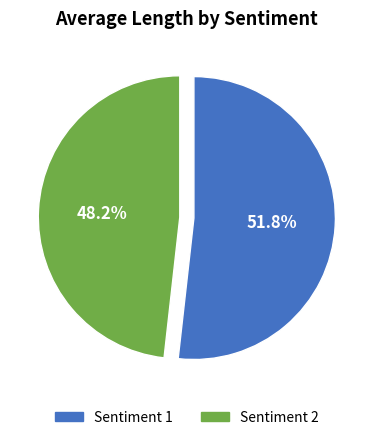

What is the ratio of the value at Sentiment 2 to the value at Sentiment 1?

0.9